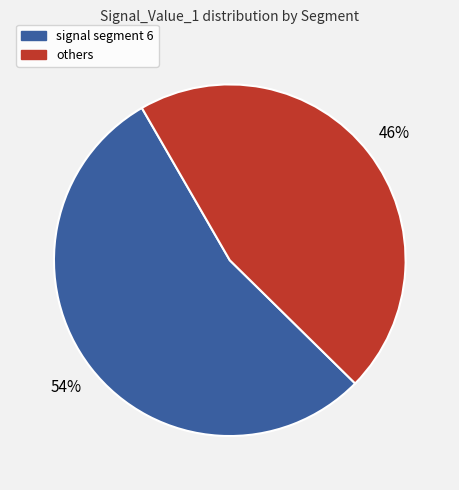

Is there a majority slice in this chart?

Yes